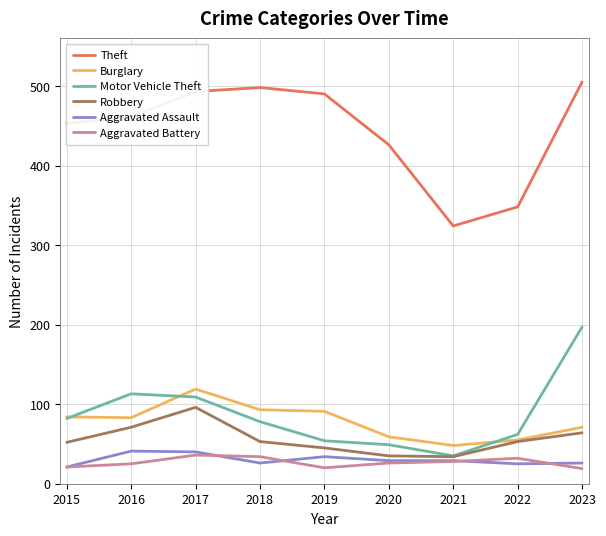

At which category does the chart reach its peak across all series?

2023